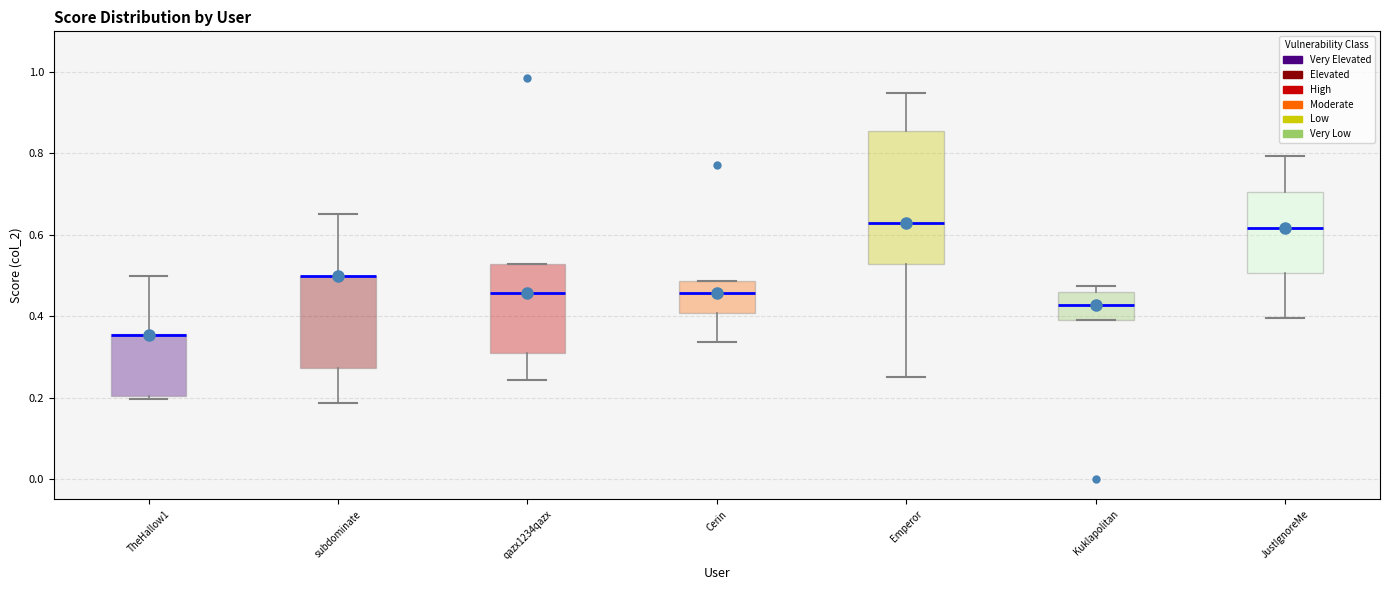

Where is the lower edge of the box for JustIgnoreMe on the y-axis? The values are not printed on the chart, so give them approximately, as read against the axis.

0.50